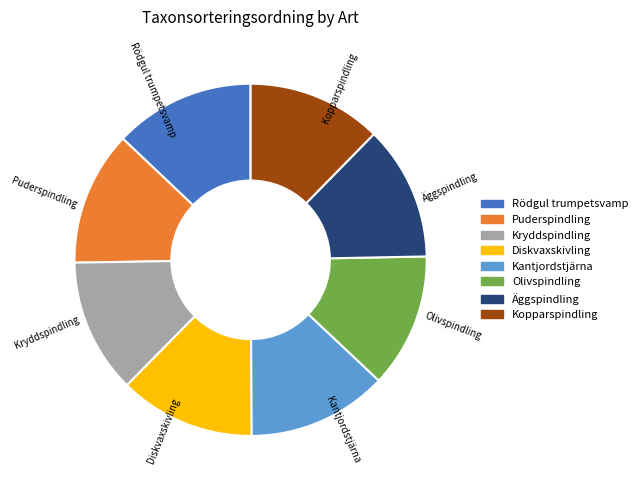

Is it true that Kryddspindling is 6% of the pie?

False